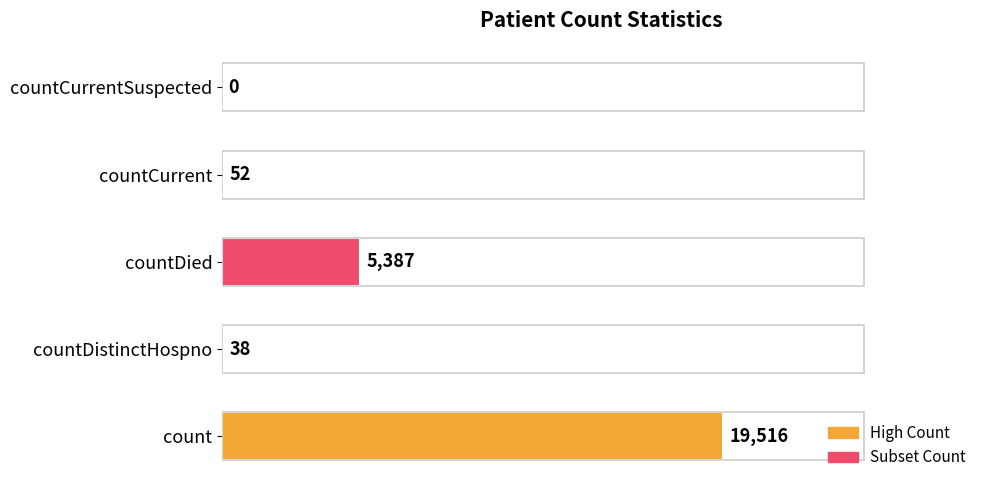

What is the sum of all values?

24993